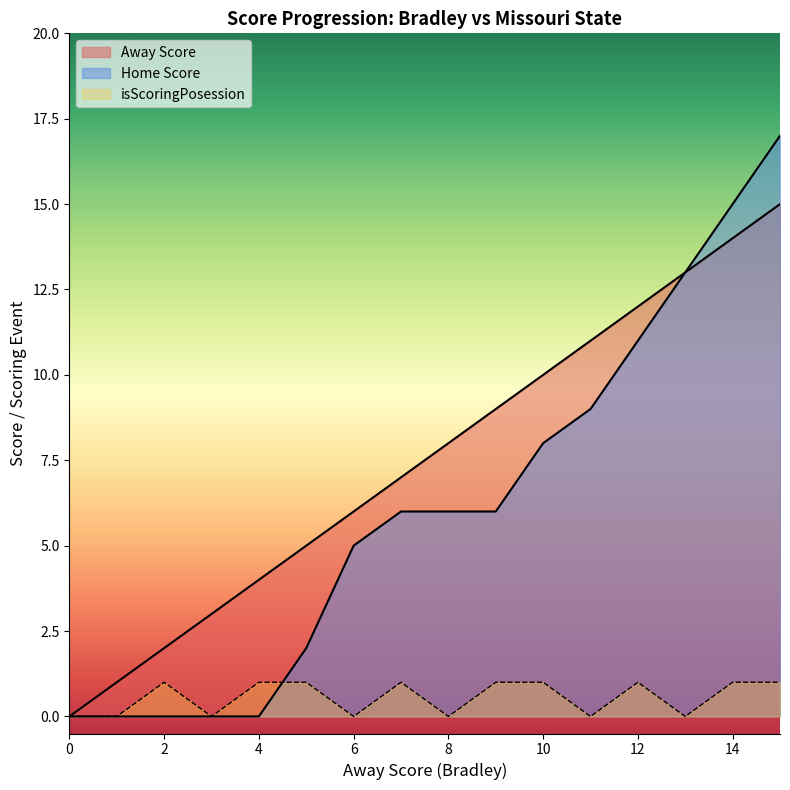

What is the value of the isScoringPosession point at the 13th from the left?

1